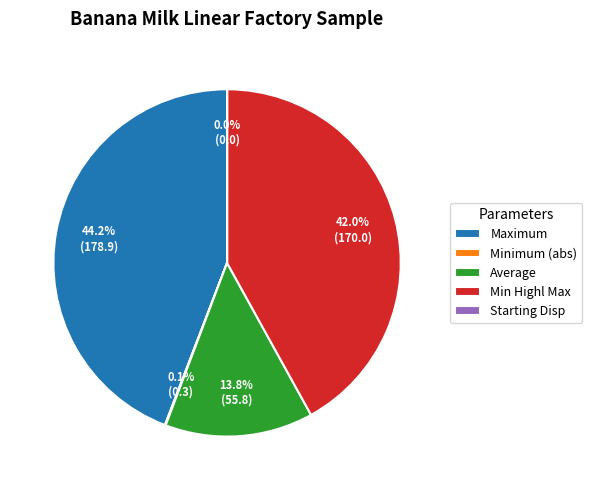

Do Average and Min Highl Max together represent more than half of the pie?

Yes